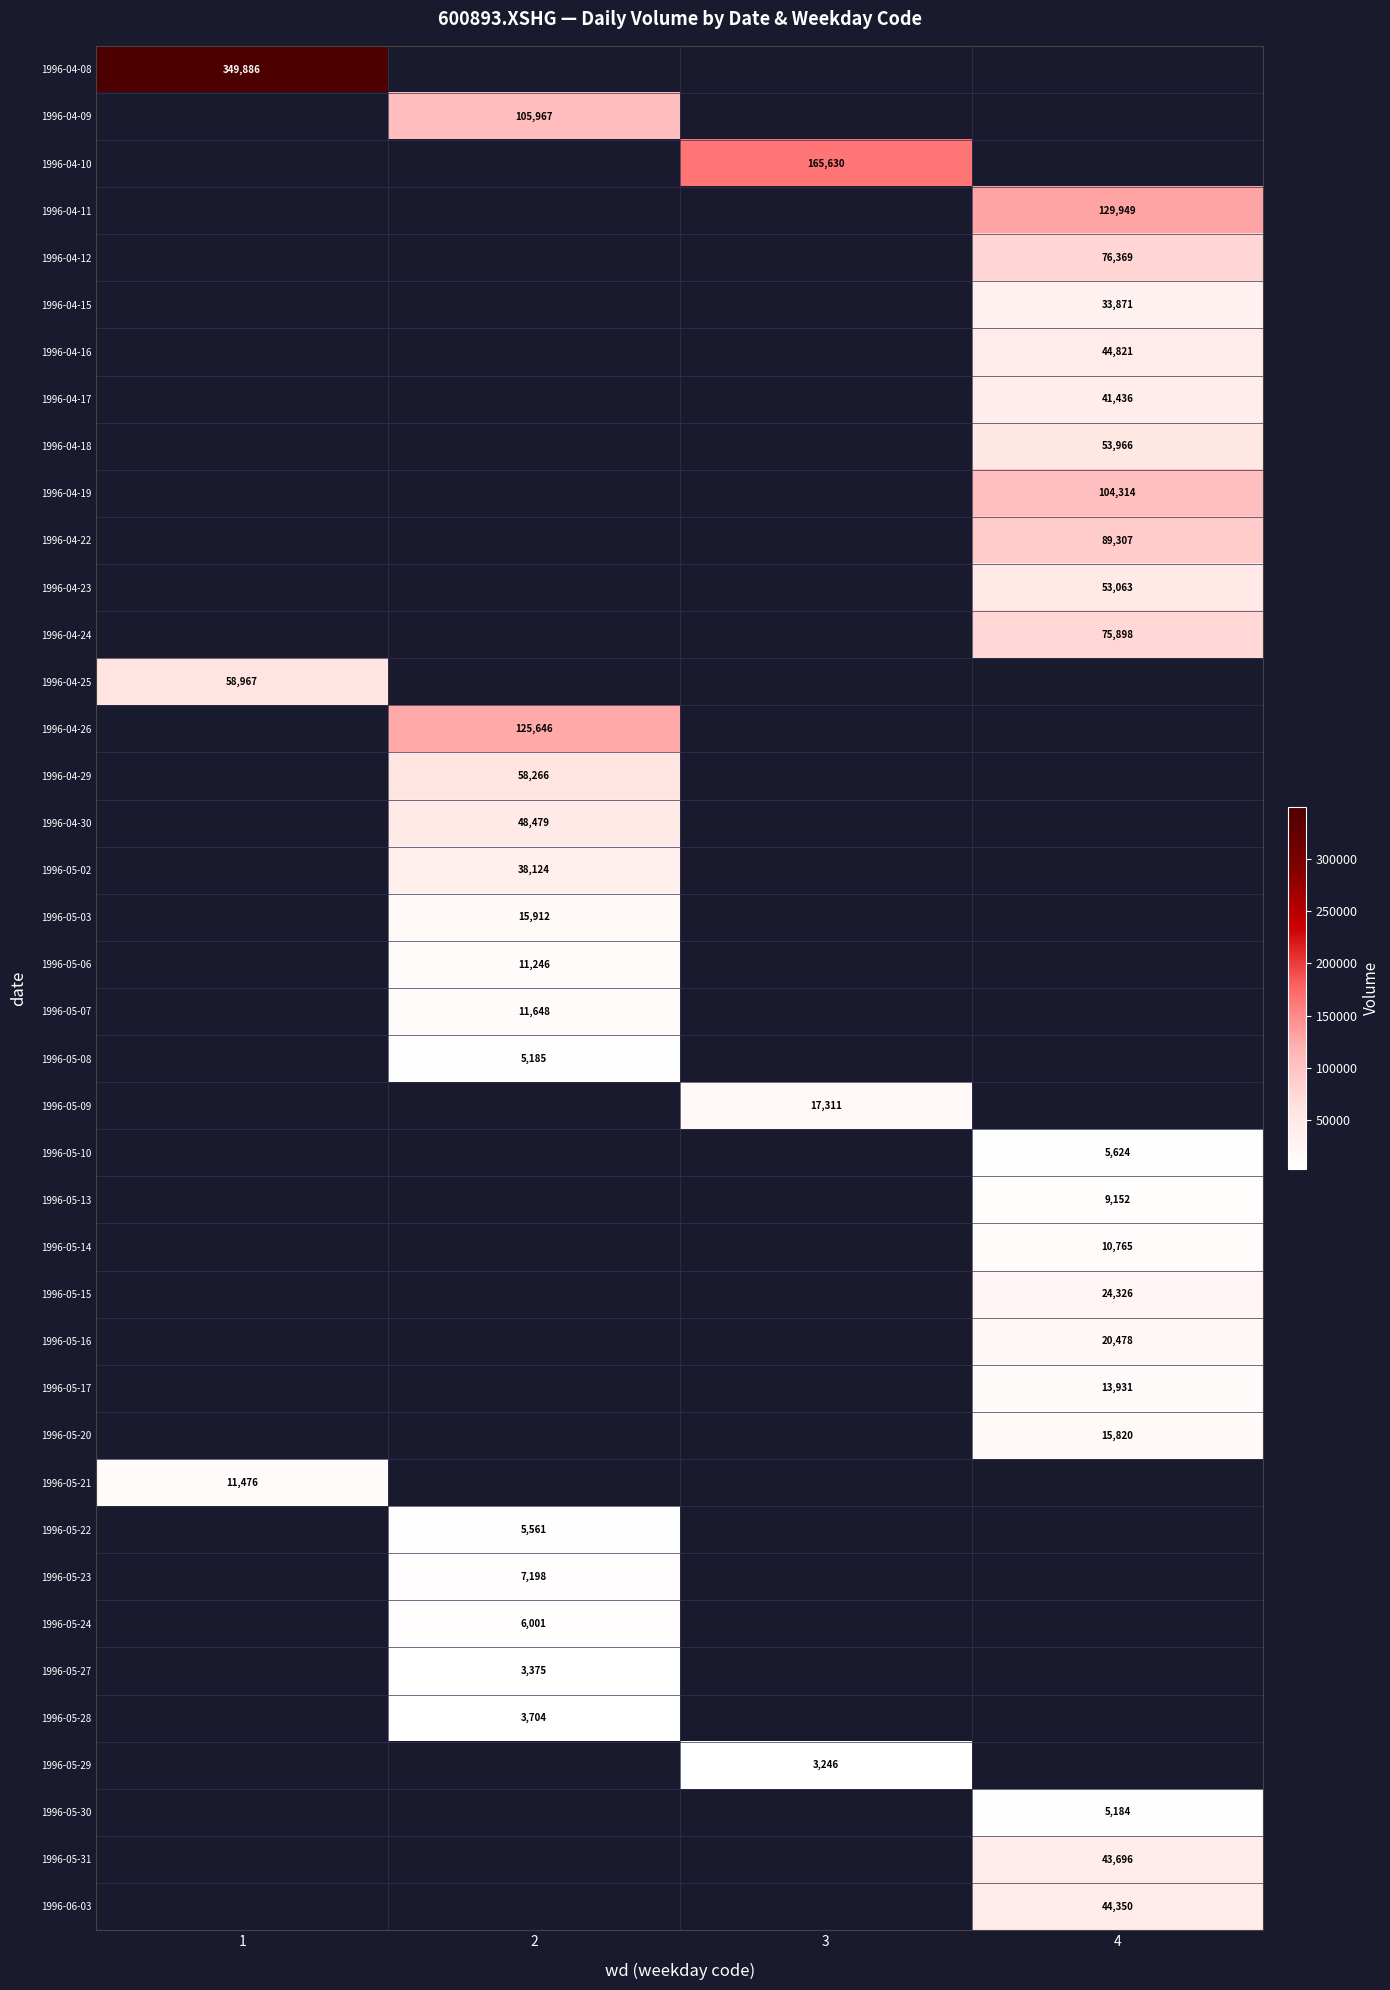

The 1996-05-06 series shows 5372 at 2. True or false?

False